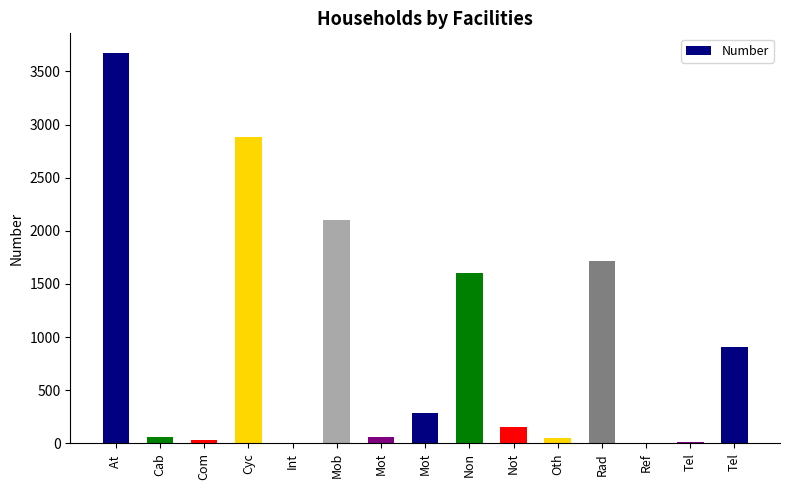

Count the number of data series in this chart.

1